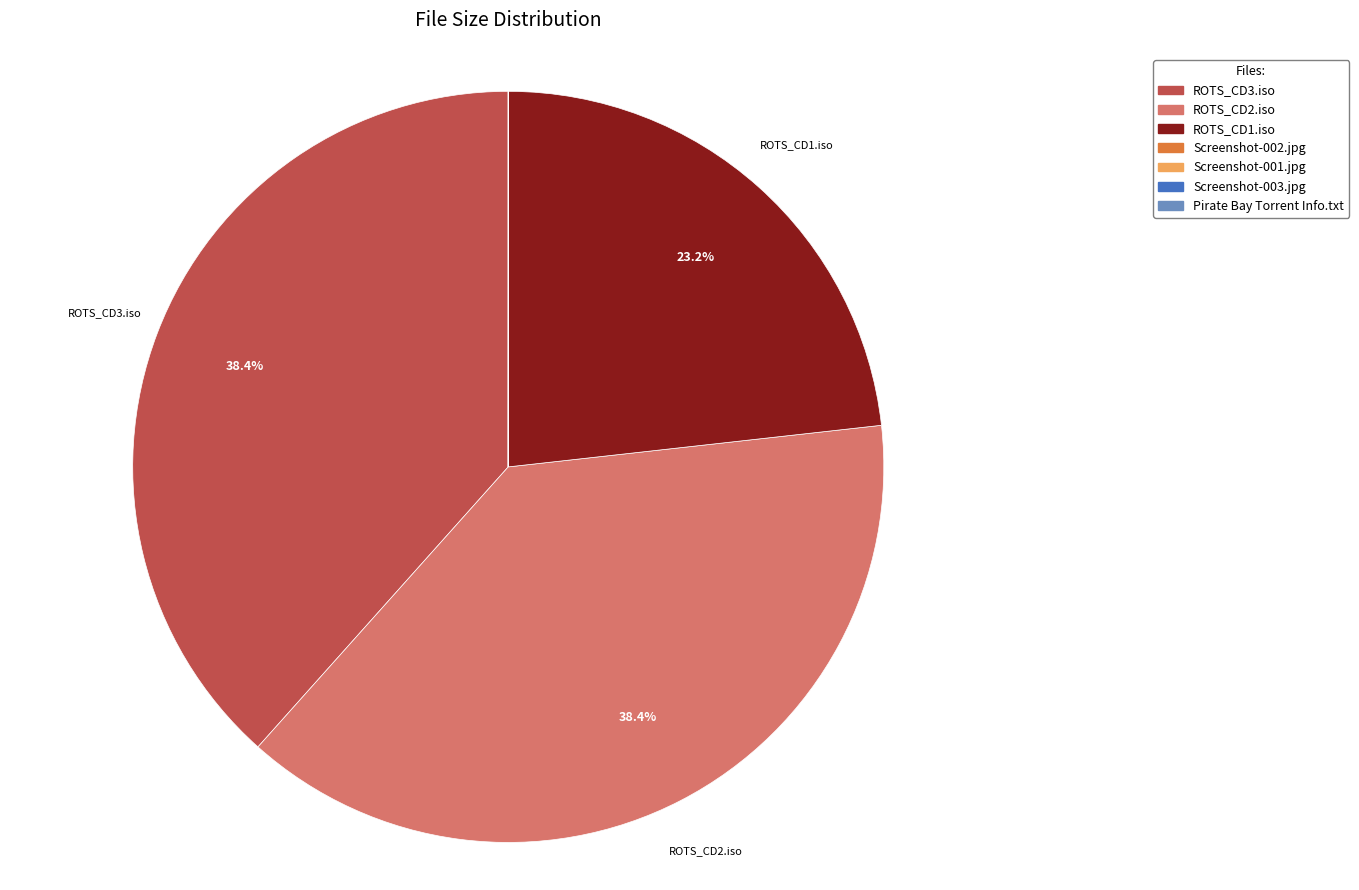

Is there any slice that represents more than half of the pie?

No